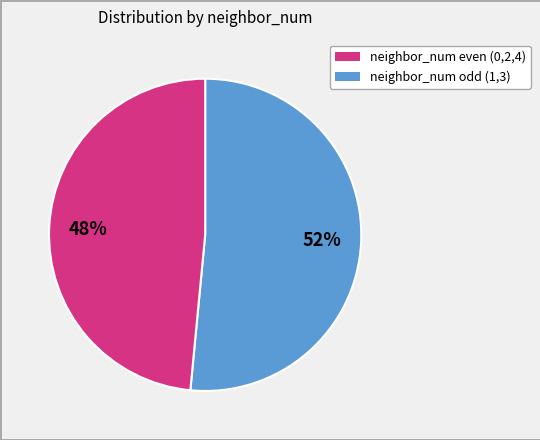

To the nearest percent, what is the average slice percentage?

50%